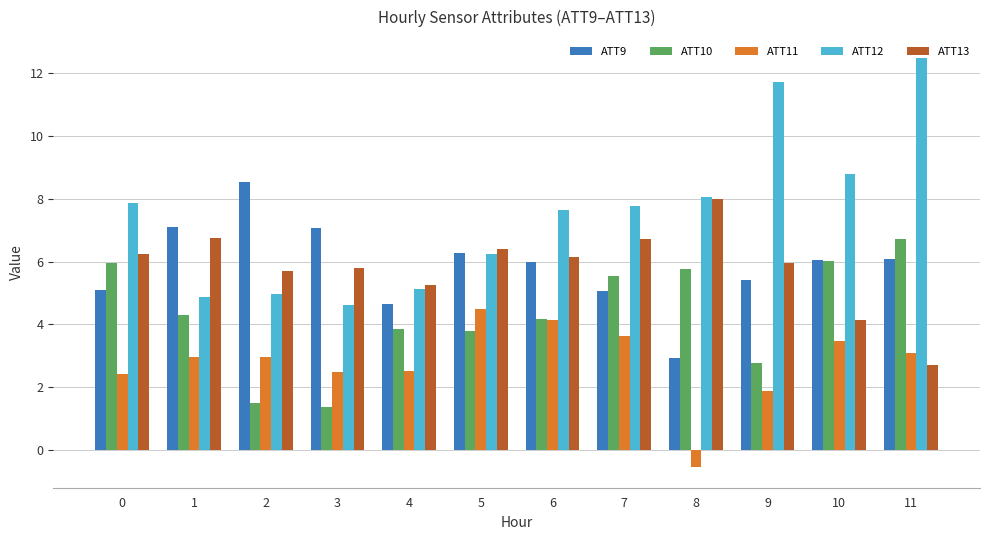

What is the difference between the second highest and second lowest values in the ATT13 series?

2.6